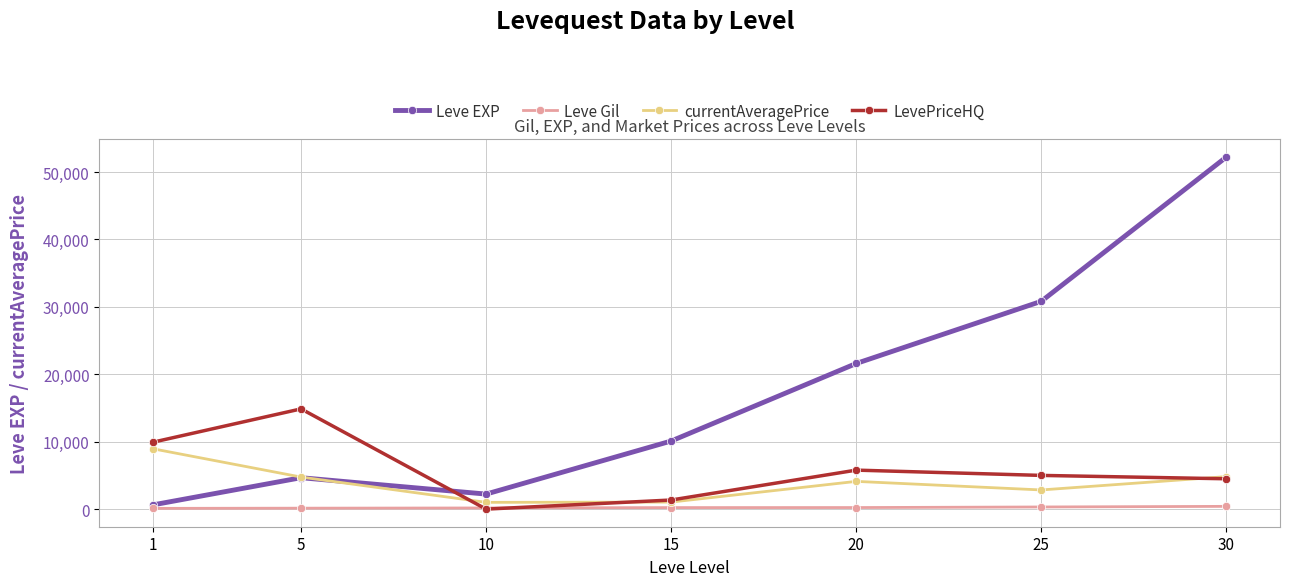

Does the chart have visible grid lines?

Yes